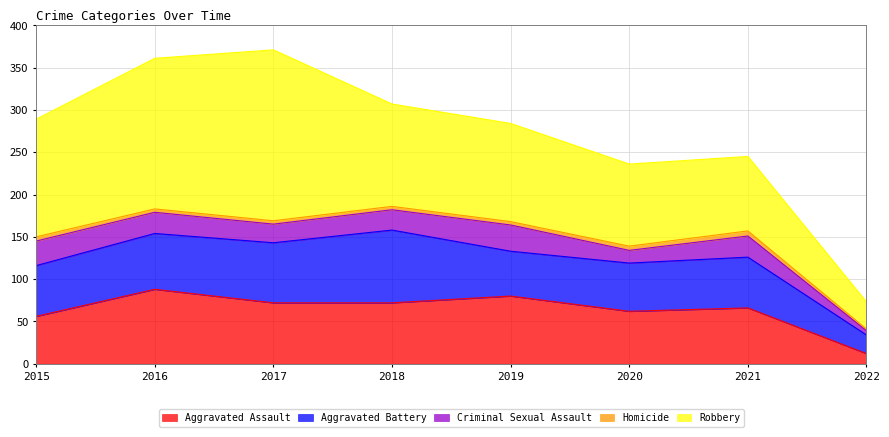

How many interior local peaks does the Homicide series have?

1